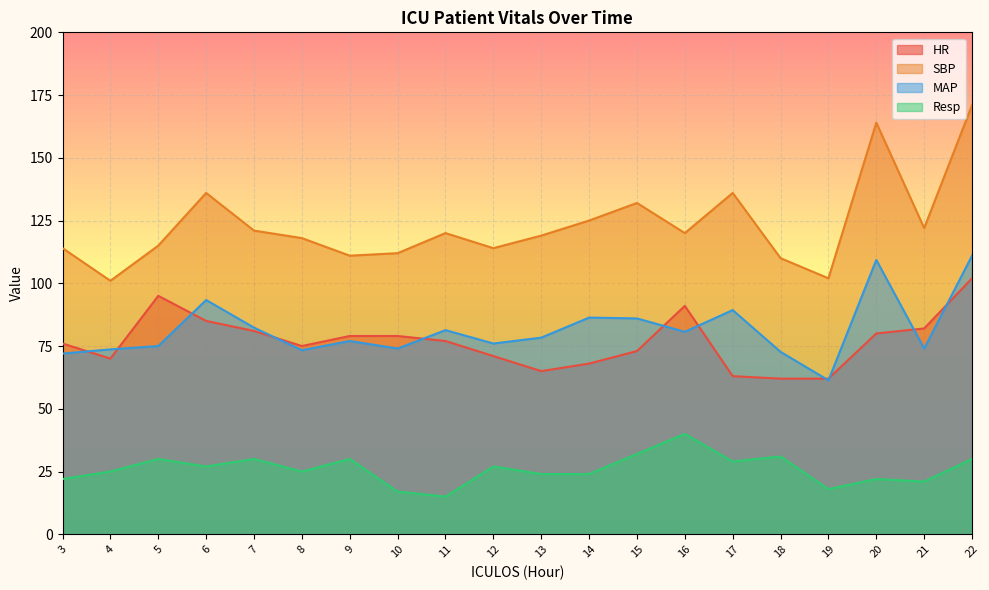

Between 15 and 16, which series saw the biggest shift?

HR